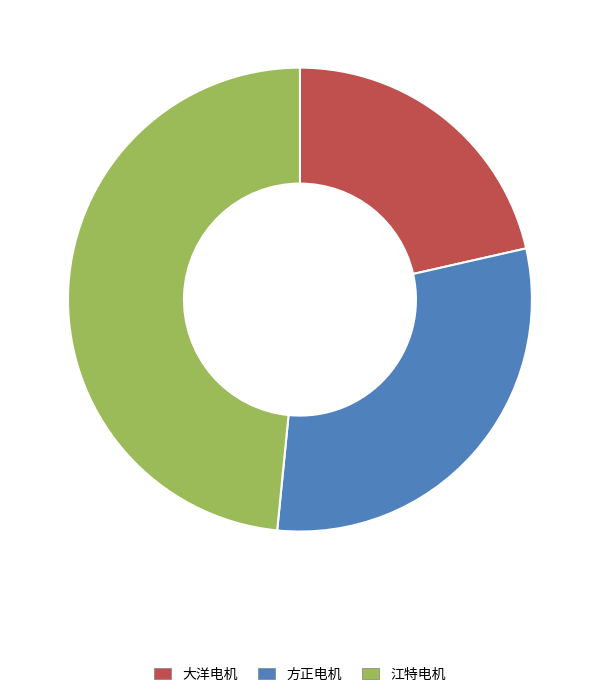

Is the sum of 大洋电机 and 方正电机 greater than half?

Yes